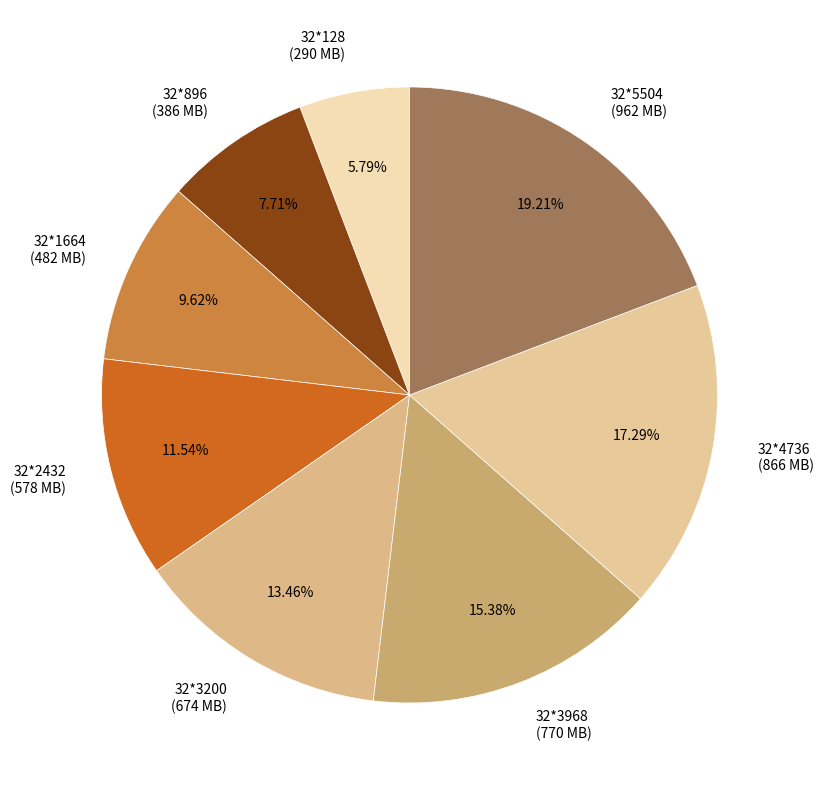

How many slices are in this pie chart?

8